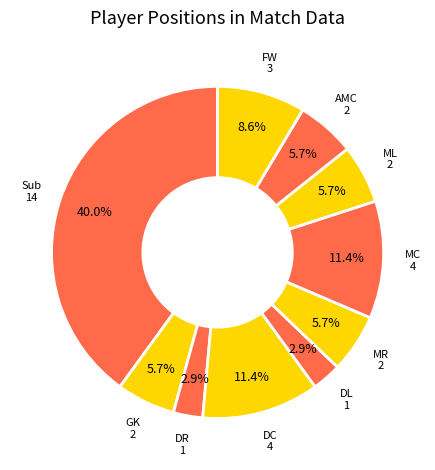

How many slices are in this pie chart?

10